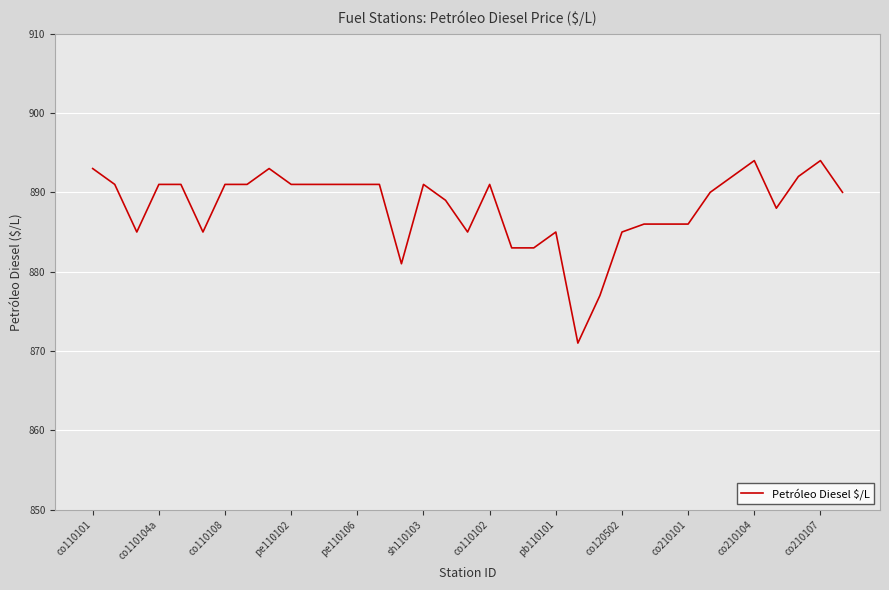

What is the smallest value displayed?

871